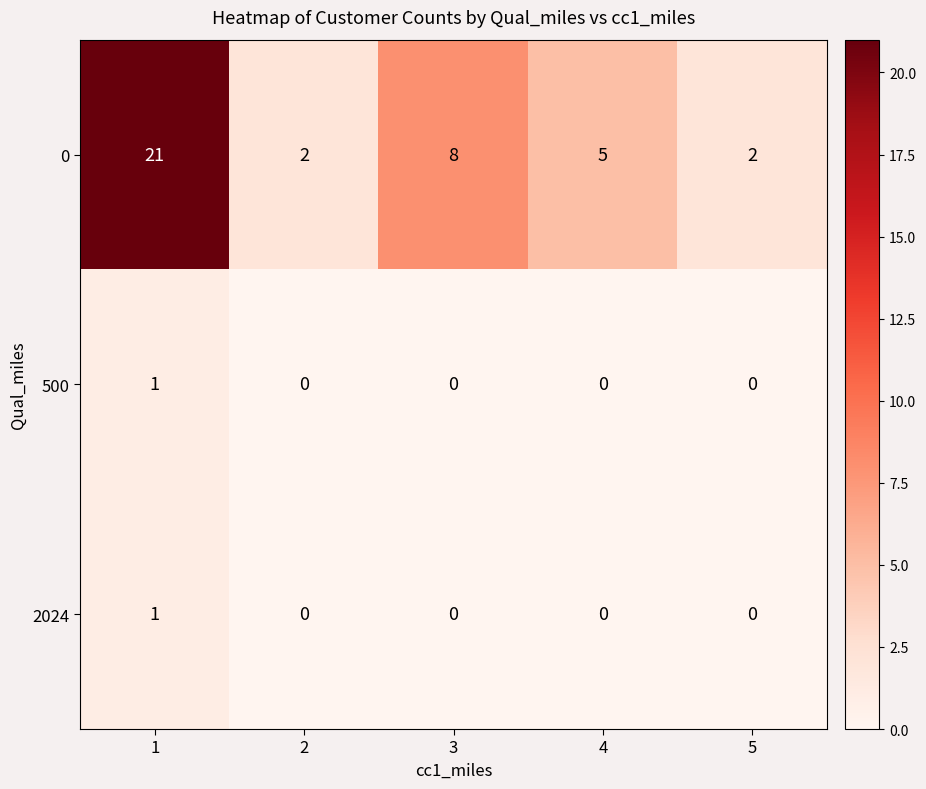

How many 500 values are between 0 and 1?

5